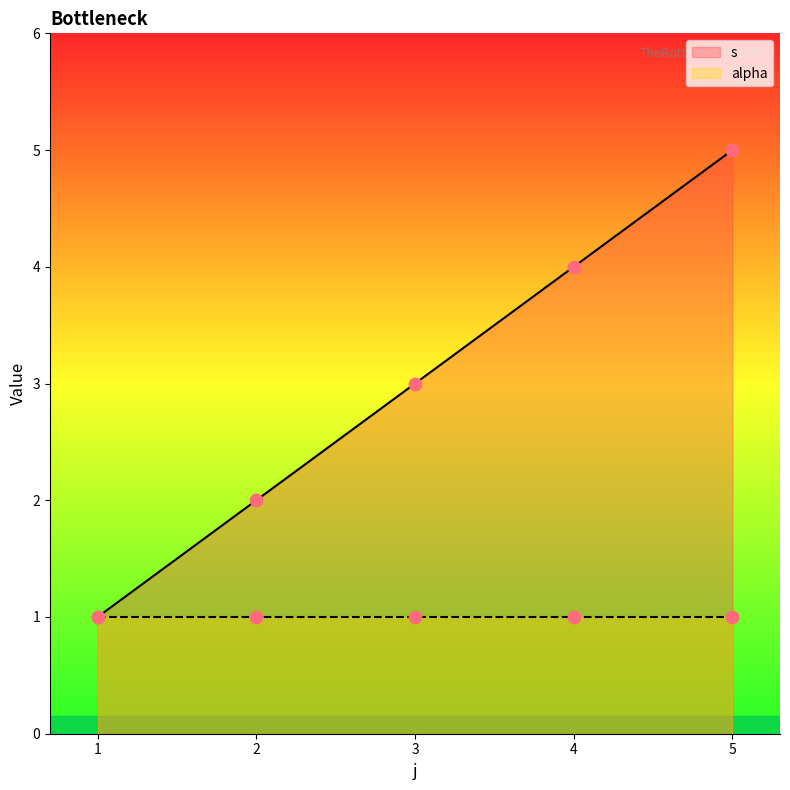

What is the change in value from 1 to 5?

+4